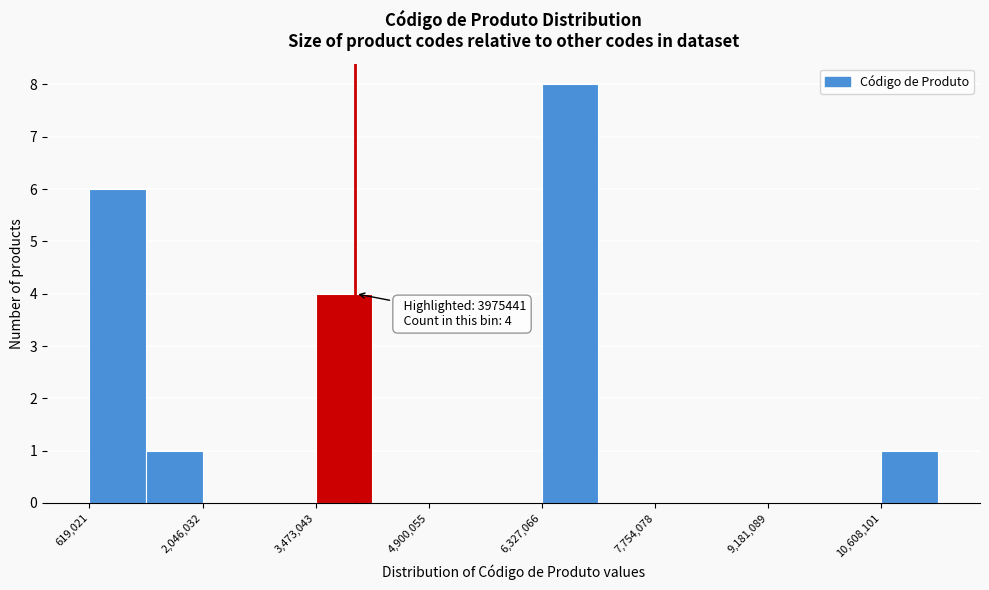

Read against the x-axis, roughly where is the centre of the tallest bar?

6600000